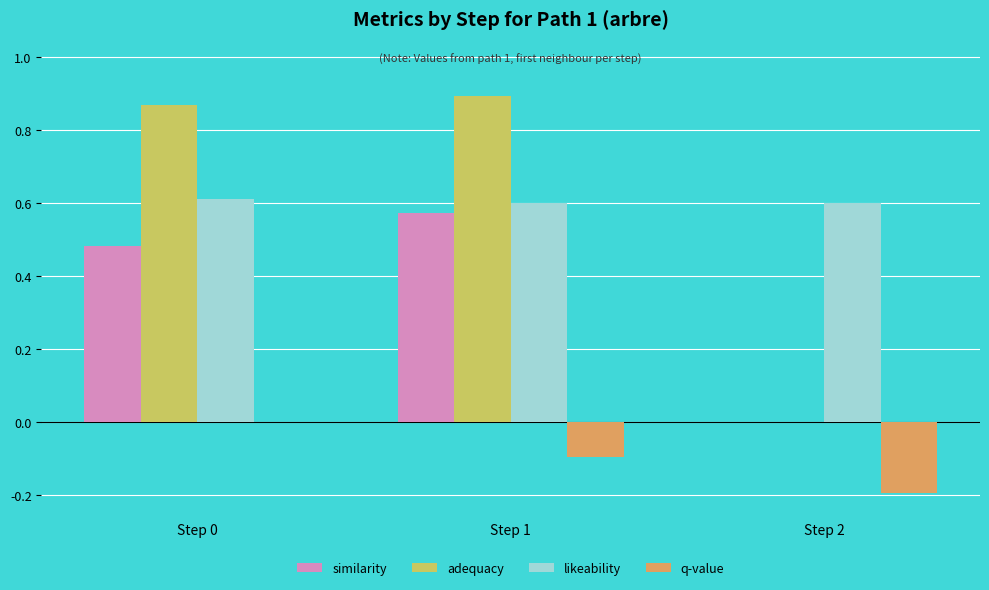

Which series has the widest spread of values?

adequacy